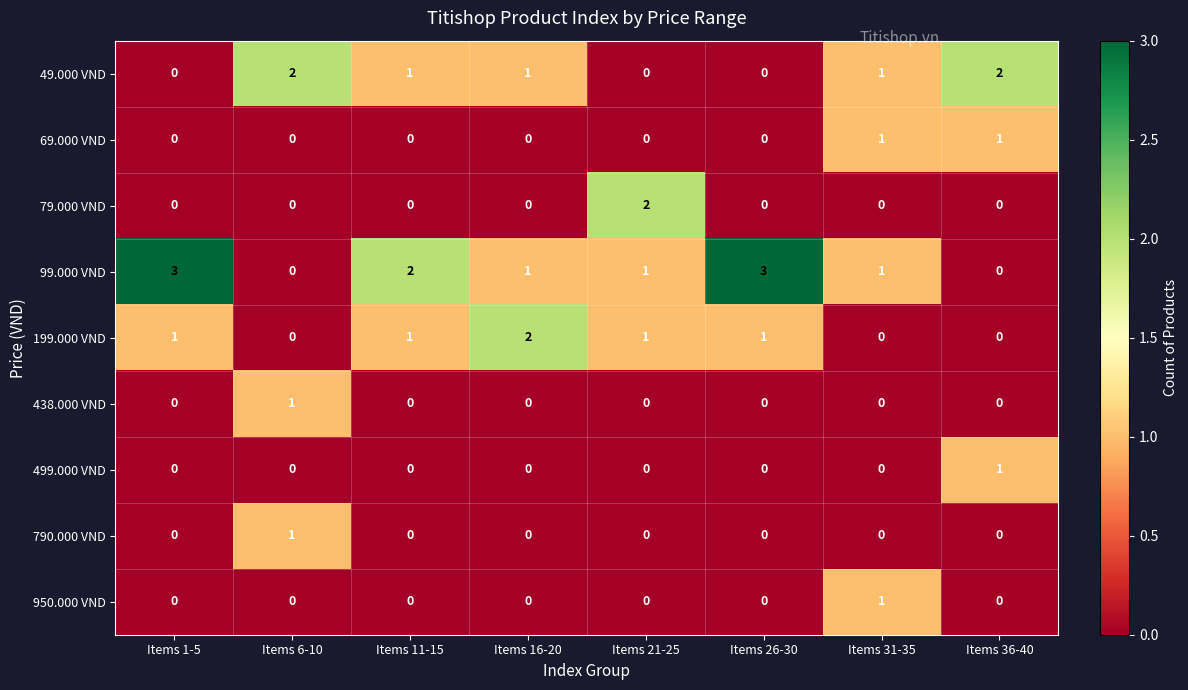

At which label does 790.000 VND reach its peak?

Items 6-10